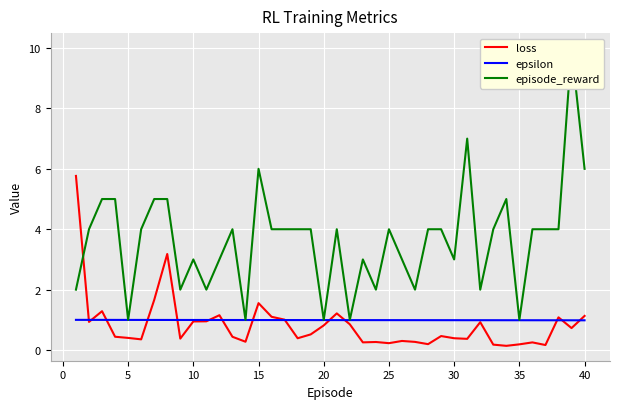

The epsilon series shows 1.0 at 25. True or false?

True